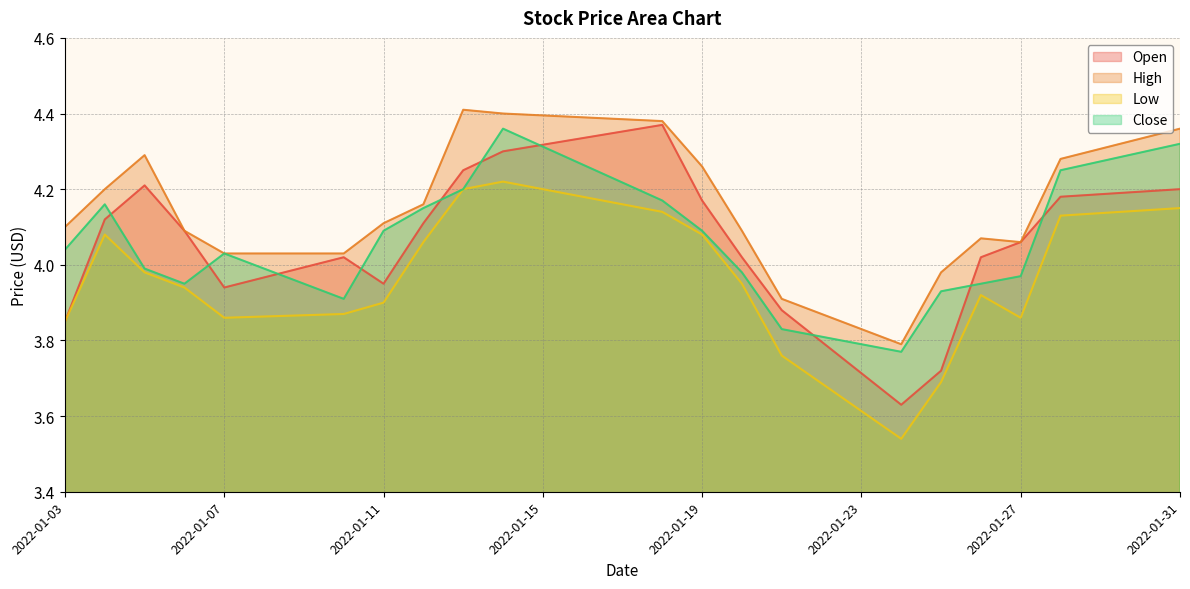

What is the difference between the maximum and second lowest values in the Open series?

0.6